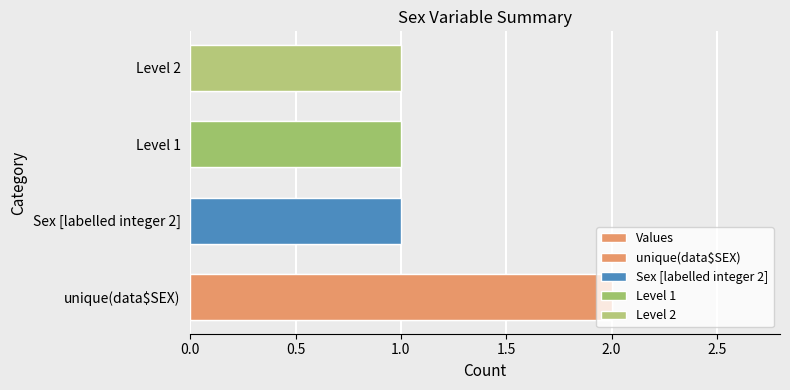

Does the chart contain any negative values?

No